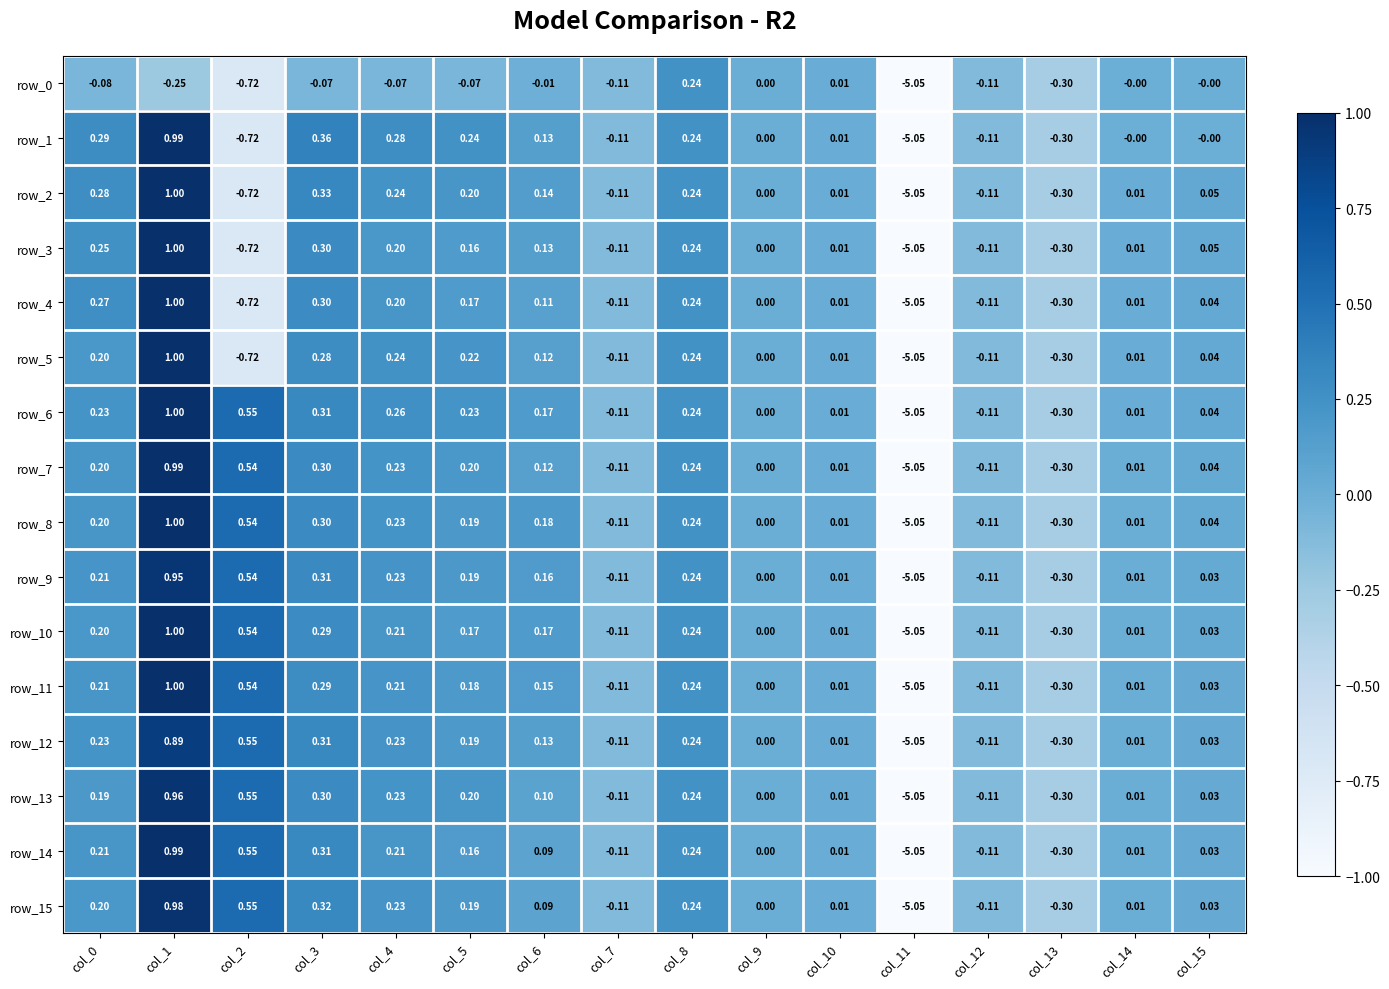

Which category has the lowest value in the row_9 series?

col_11